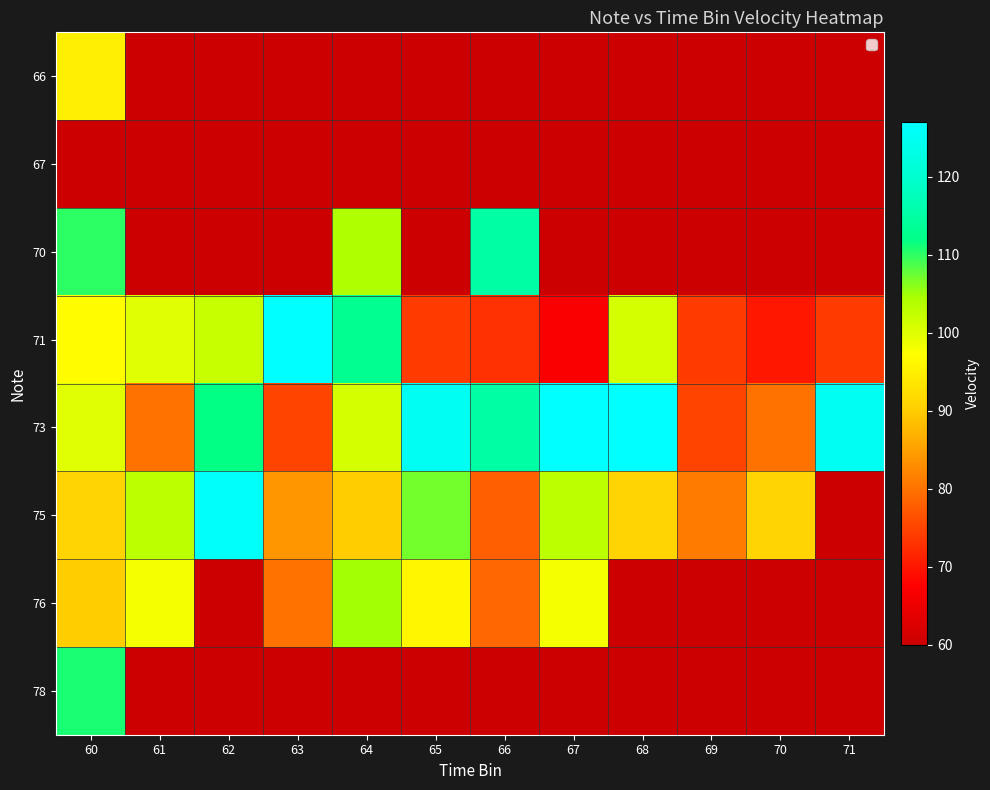

Which label corresponds to the largest value in the chart?

63